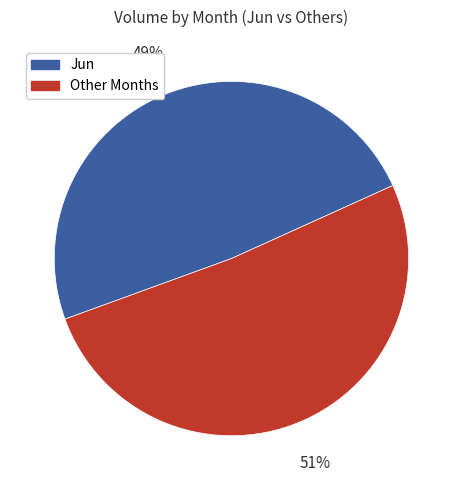

To the nearest percent, what percentage of the pie is Other Months?

51%